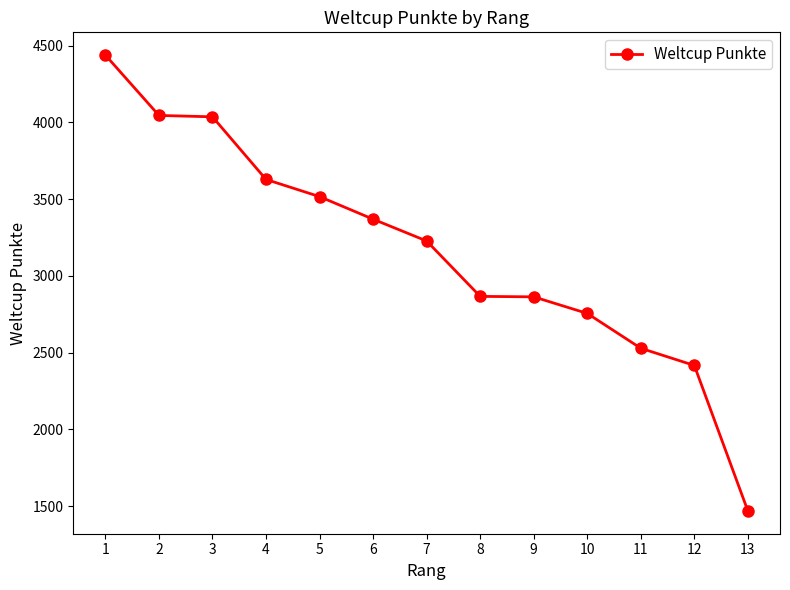

The value at 2 is 4046. True or false?

True